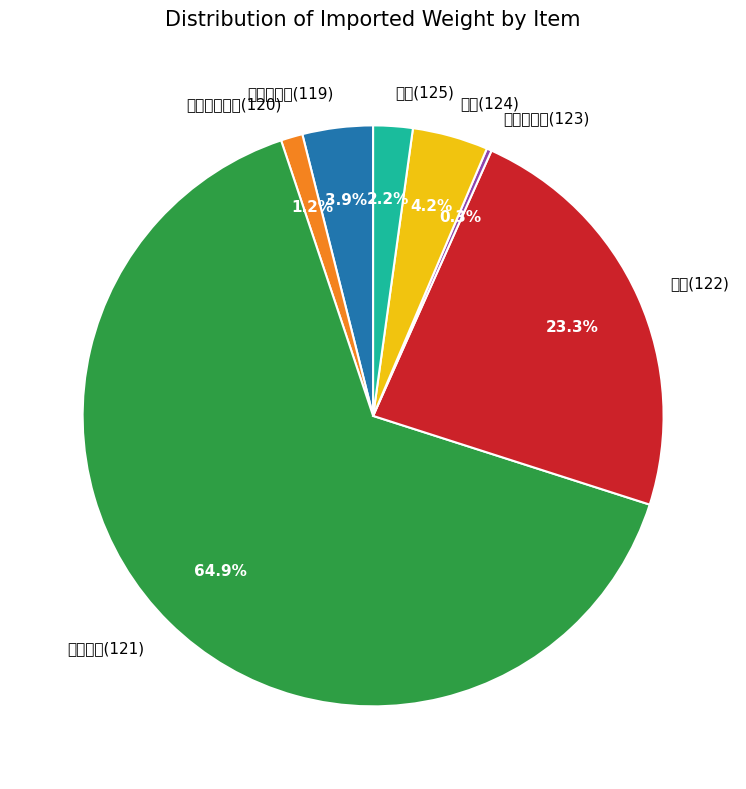

Count the number of slices in the pie.

7